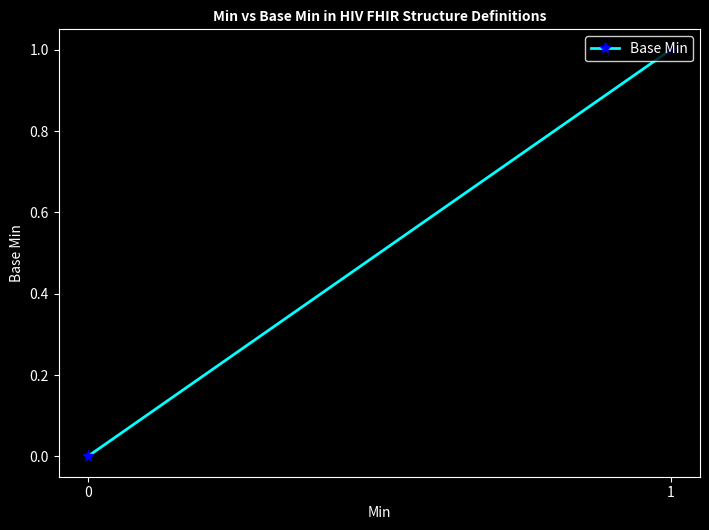

How many categories are shown in the chart?

2